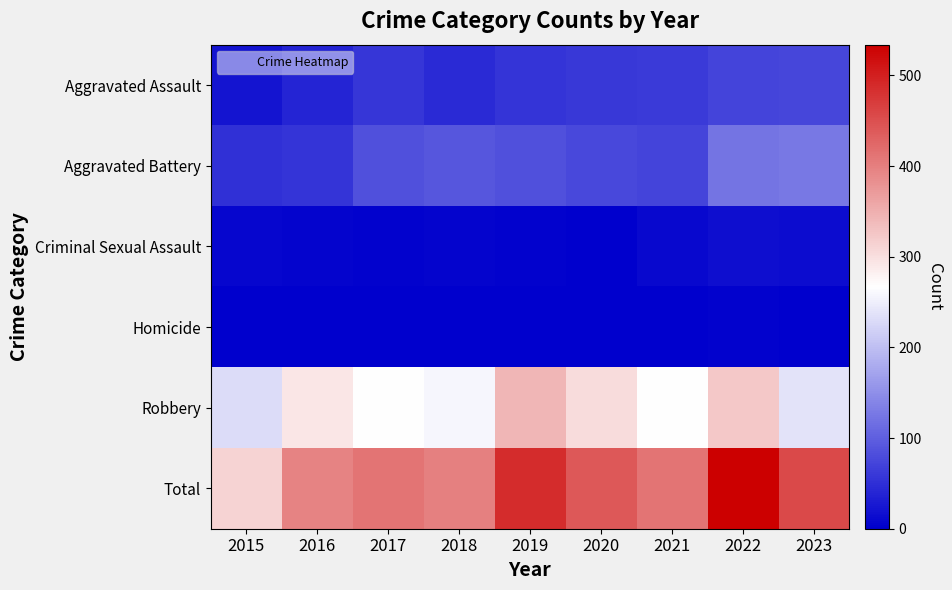

Reading left to right, list all the values displayed in this chart.

Aggravated Assault: 2015=22	2016=39	2017=57	2018=45	2019=55	2020=59	2021=62	2022=71	2023=75
Aggravated Battery: 2015=51	2016=56	2017=84	2018=90	2019=84	2020=76	2021=73	2022=121	2023=126
Criminal Sexual Assault: 2015=8	2016=5	2017=4	2018=5	2019=4	2020=1	2021=10	2022=15	2023=13
Homicide: 2015=0	2016=1	2017=1	2018=1	2019=1	2020=2	2021=2	2022=3	2023=2
Robbery: 2015=231	2016=294	2017=266	2018=258	2019=343	2020=304	2021=265	2022=324	2023=239
Total: 2015=312	2016=395	2017=412	2018=399	2019=487	2020=442	2021=412	2022=534	2023=455